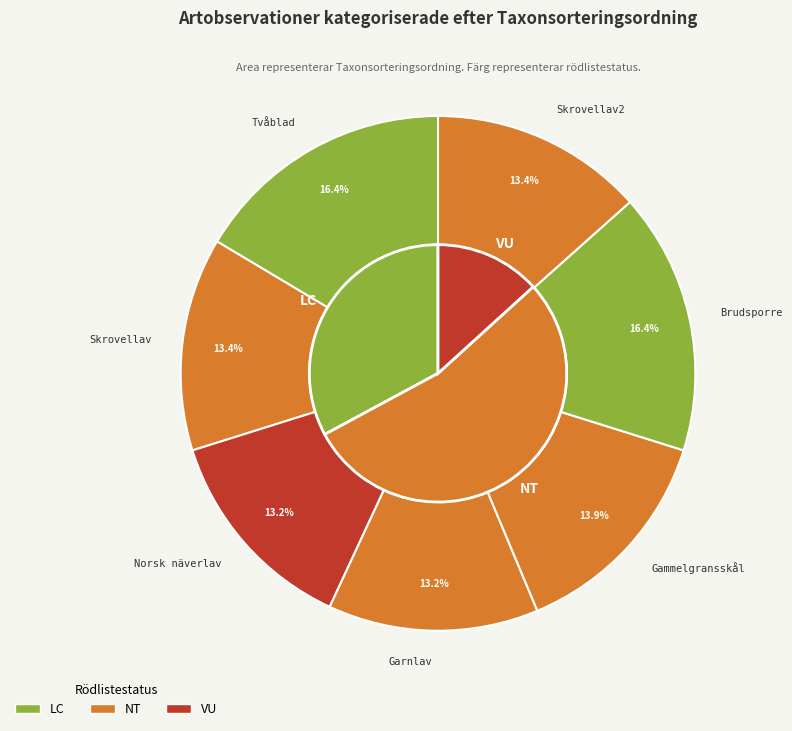

Does Tvåblad (110694762) account for over 50% of the chart?

No